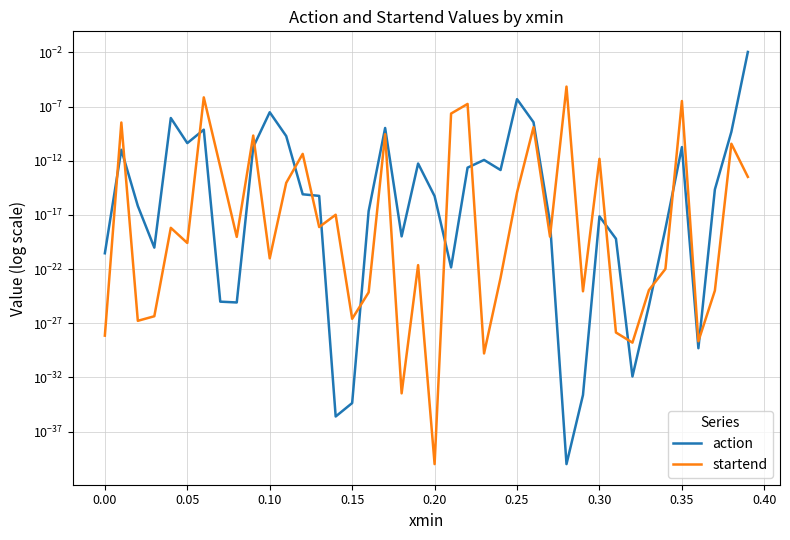

Between 0.35 and 0.15, which is larger?

0.35